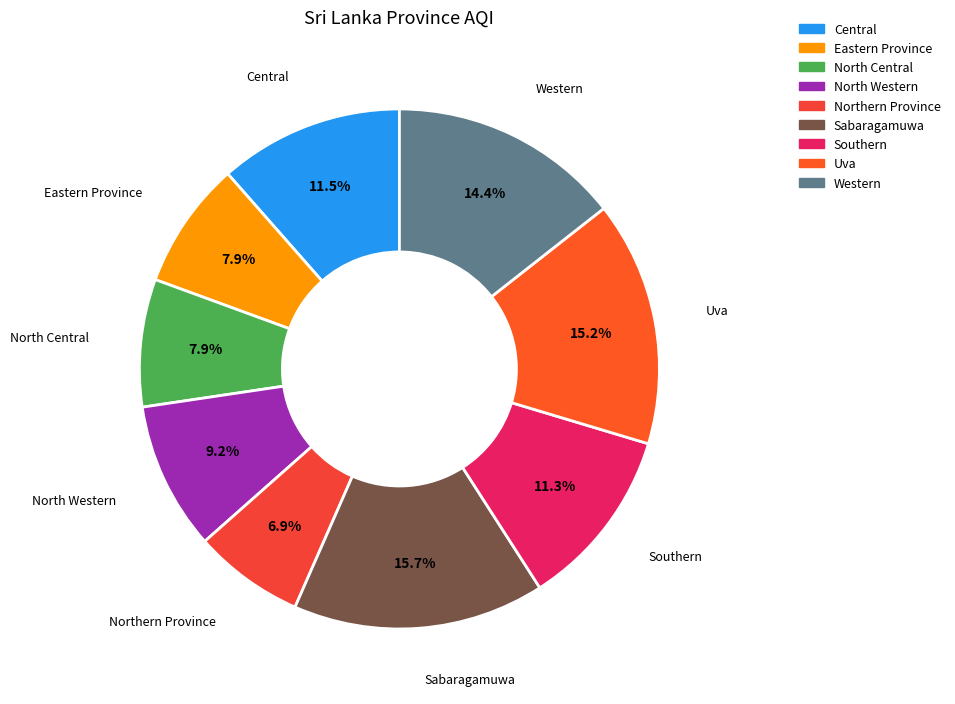

What is the total percentage of Southern and Eastern Province?

19.2%